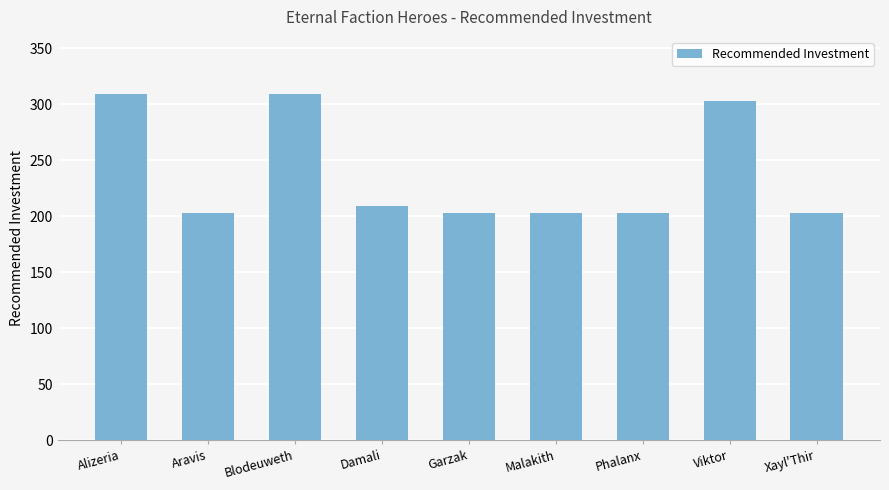

Reading left to right, list all the values displayed in this chart.

Alizeria=309	Aravis=203	Blodeuweth=309	Damali=209	Garzak=203	Malakith=203	Phalanx=203	Viktor=303	Xayl'Thir=203